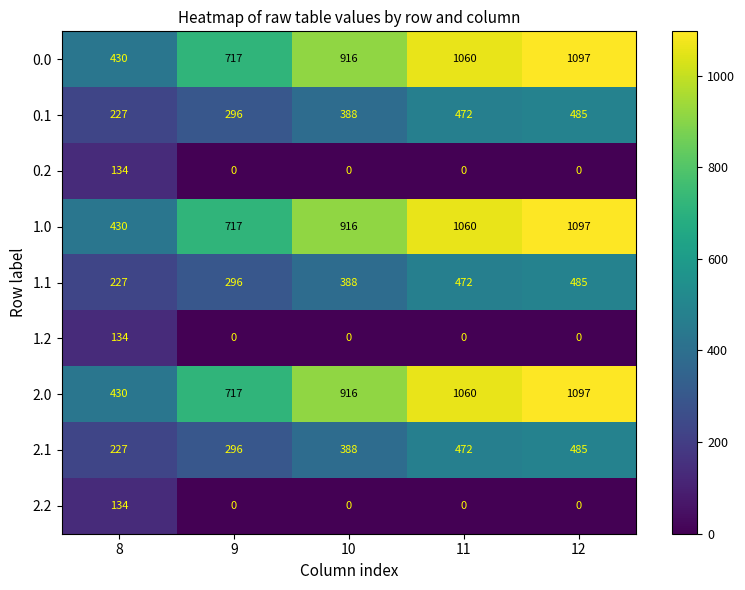

Is the value of 2.2 at 8 greater than the value of 2.1 at 9?

No